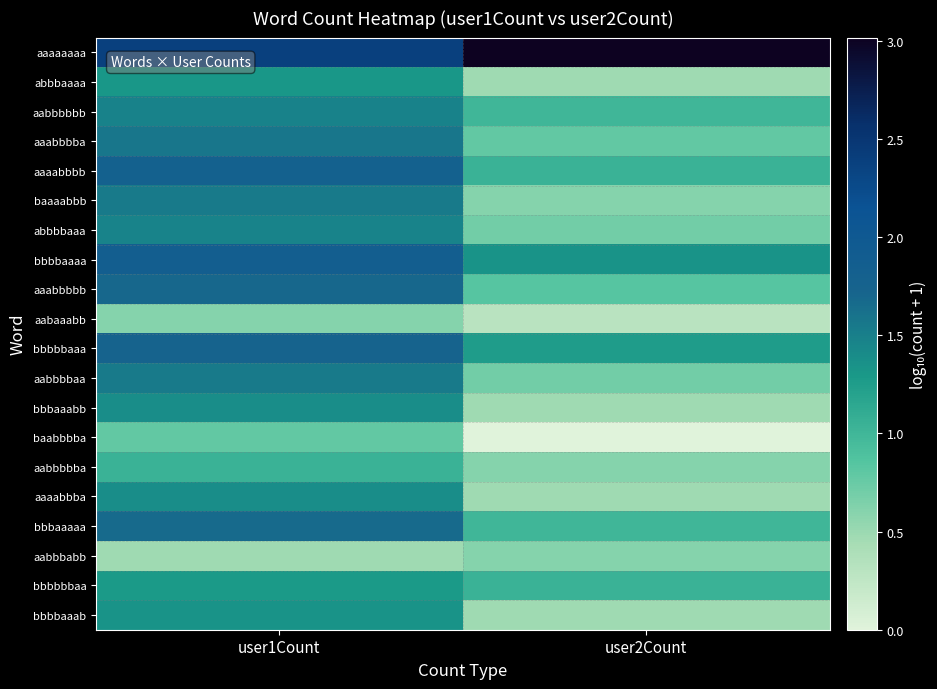

What is the difference between the highest and lowest values at user2Count?

3.0